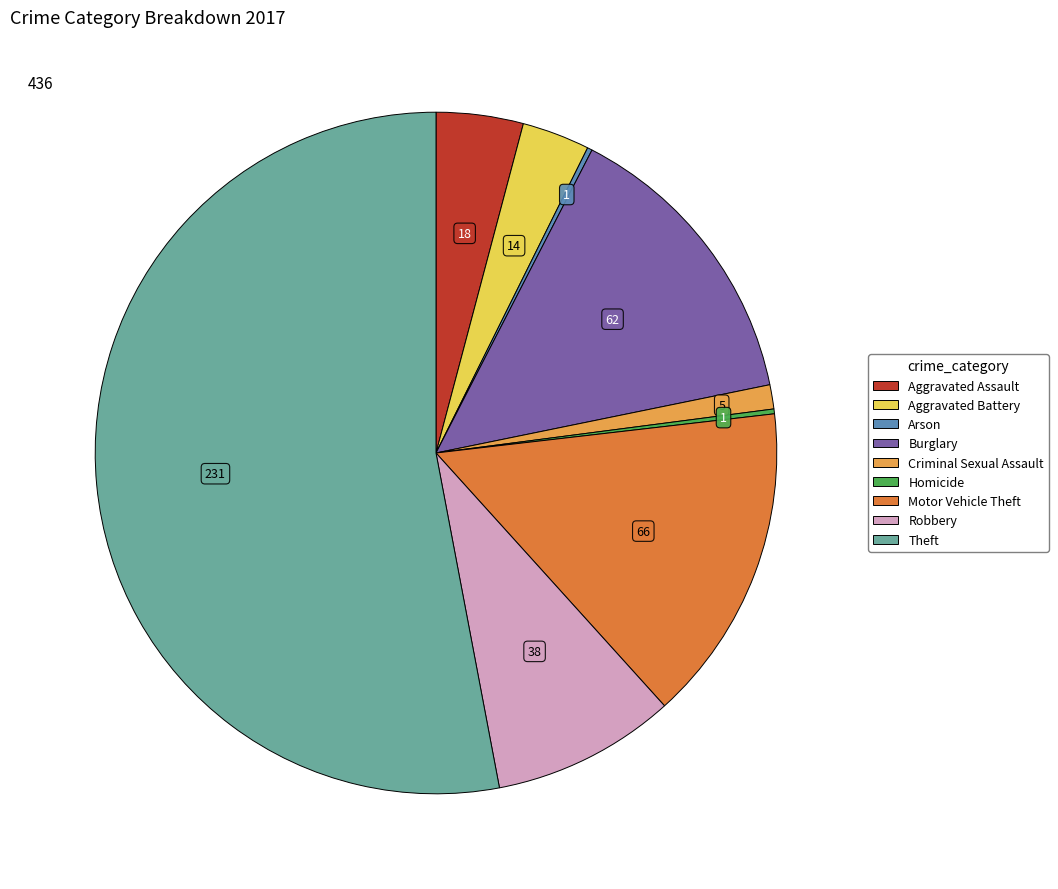

Which slice is the largest?

Theft